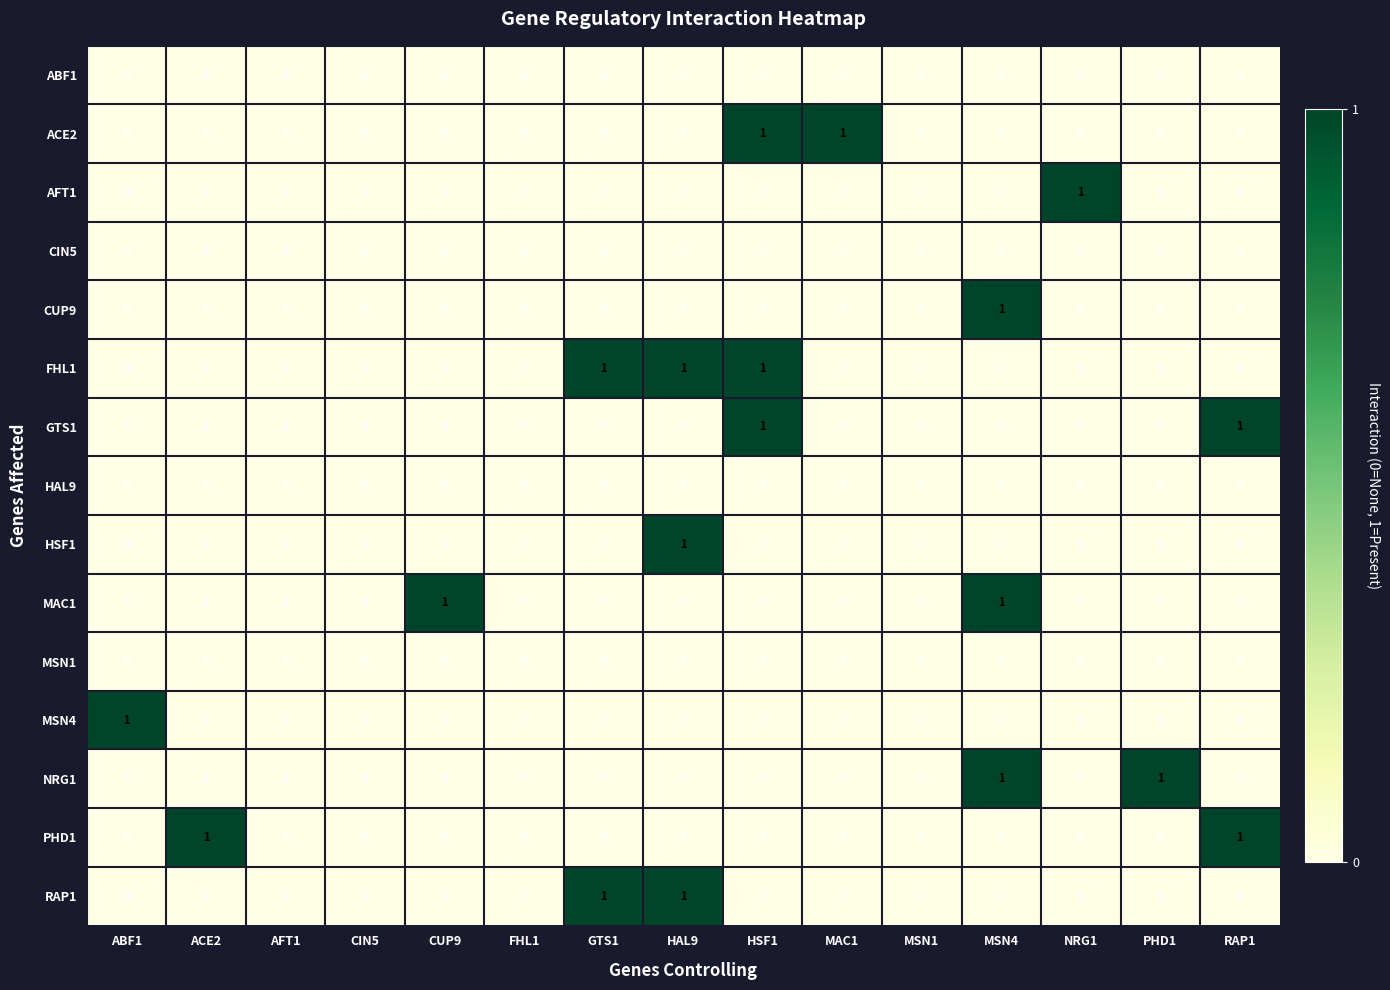

Which series has the largest total across all categories?

FHL1